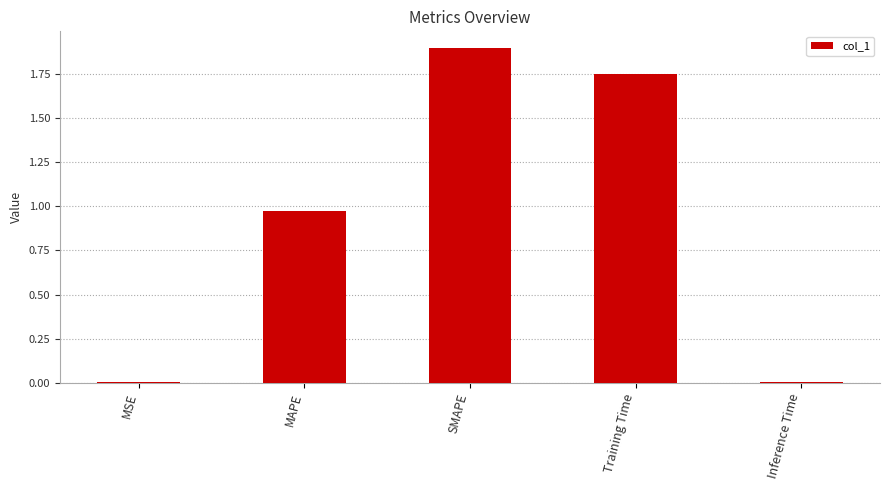

What is the sum of the values at Training Time and SMAPE?

3.6